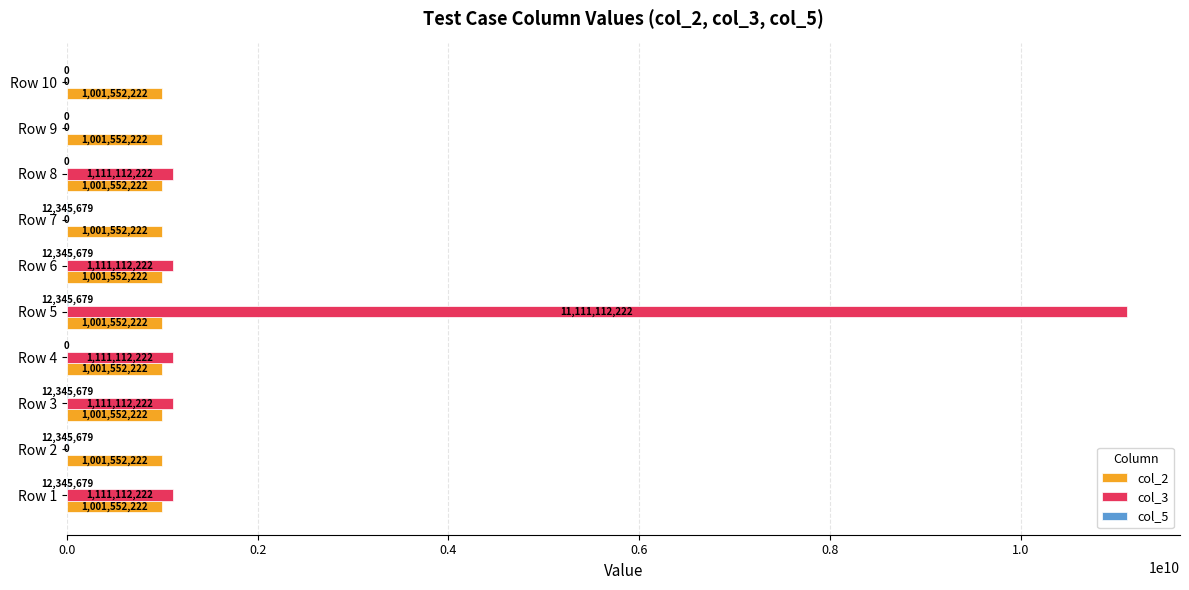

What value does the col_2 series have at Row 6?

1001552222